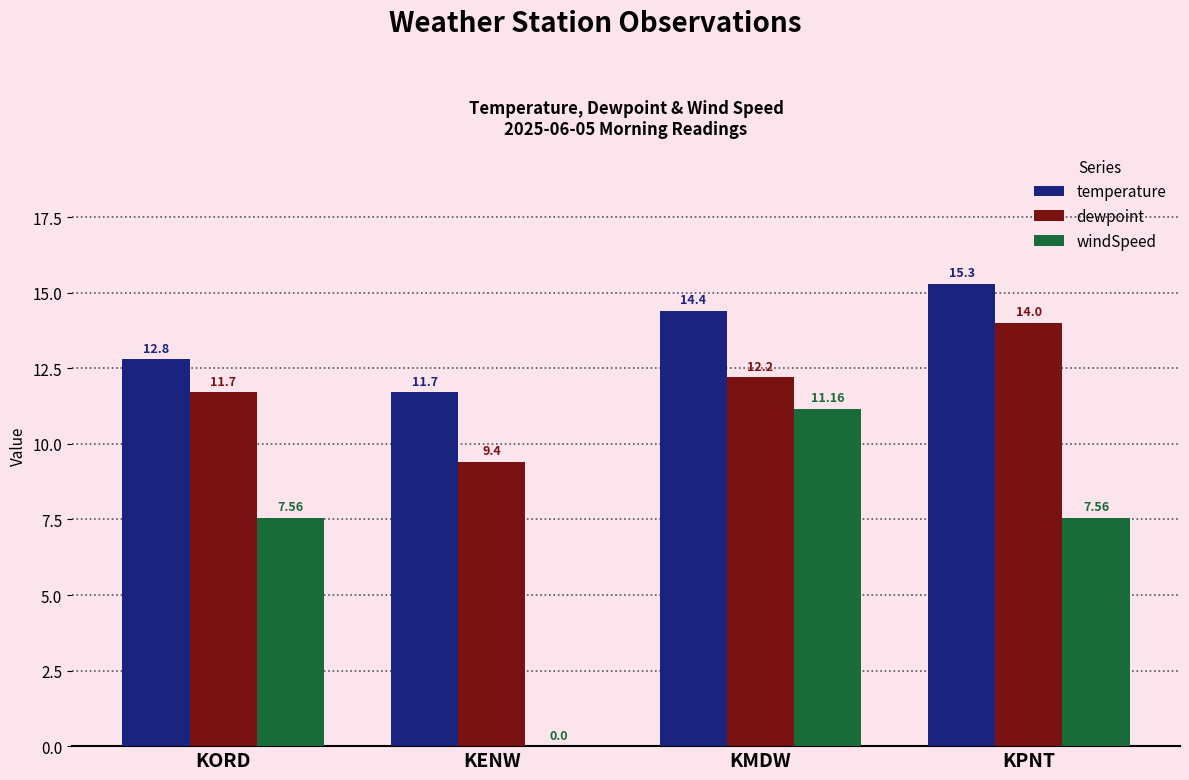

What is the spread (max minus min) of values at KMDW?

3.2